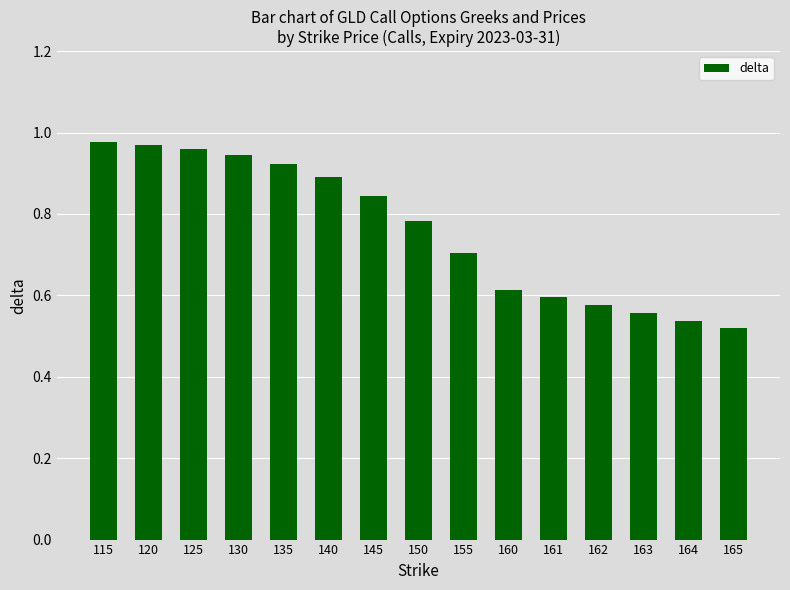

How many series are shown in this chart?

1